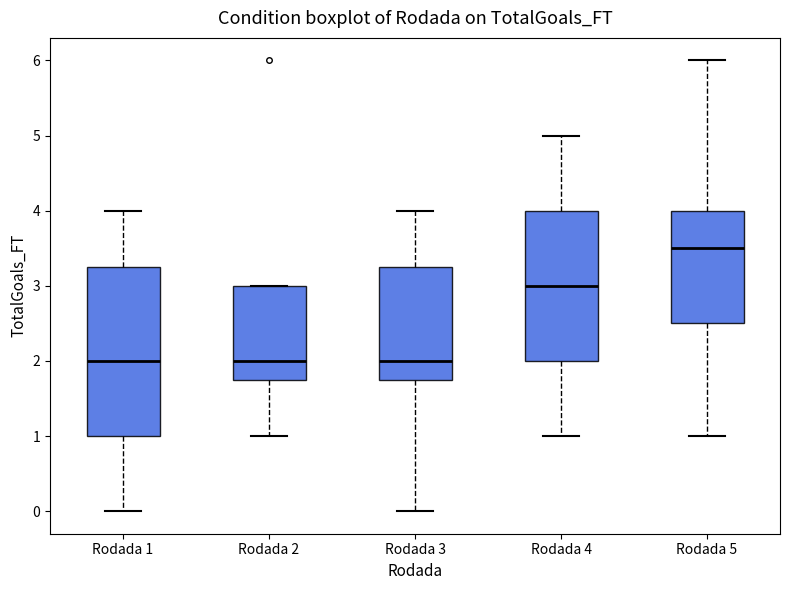

Reading left to right, transcribe this box plot: for each box, give where its median line is, the range the box spans, and where its two whiskers end, as read against the y-axis. The values are not printed on the chart, so give them approximately, as read against the axis.

Rodada 1: median 2.0, box 1.0 to 3.3, whiskers 0.0 to 4.0
Rodada 2: median 2.0, box 1.8 to 3.0, whiskers 1.0 to 3.0
Rodada 3: median 2.0, box 1.8 to 3.3, whiskers 0.0 to 4.0
Rodada 4: median 3.0, box 2.0 to 4.0, whiskers 1.0 to 5.0
Rodada 5: median 3.5, box 2.5 to 4.0, whiskers 1.0 to 6.0